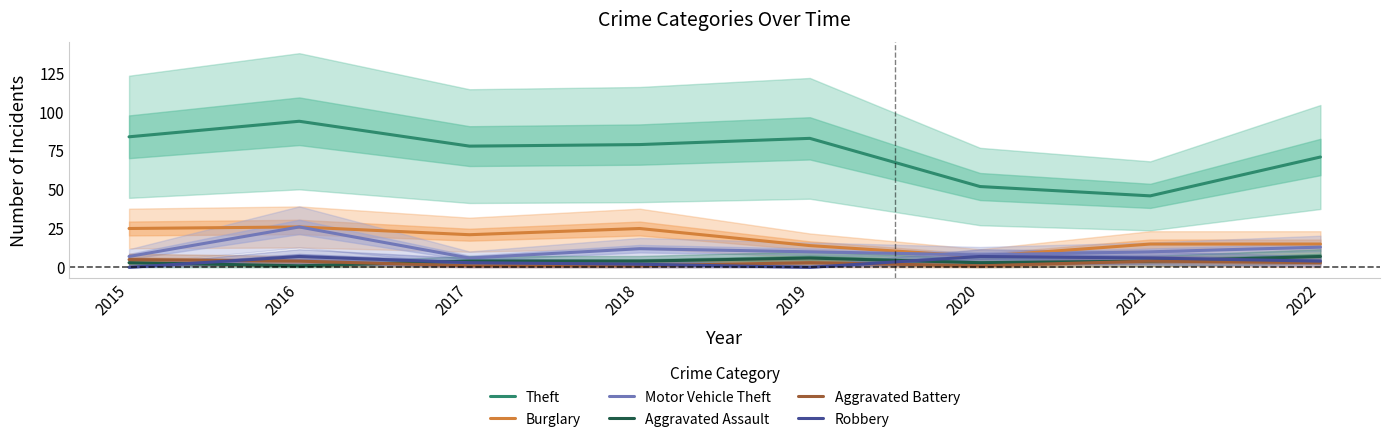

What is the difference between the second highest and second lowest values in the Burglary series?

11